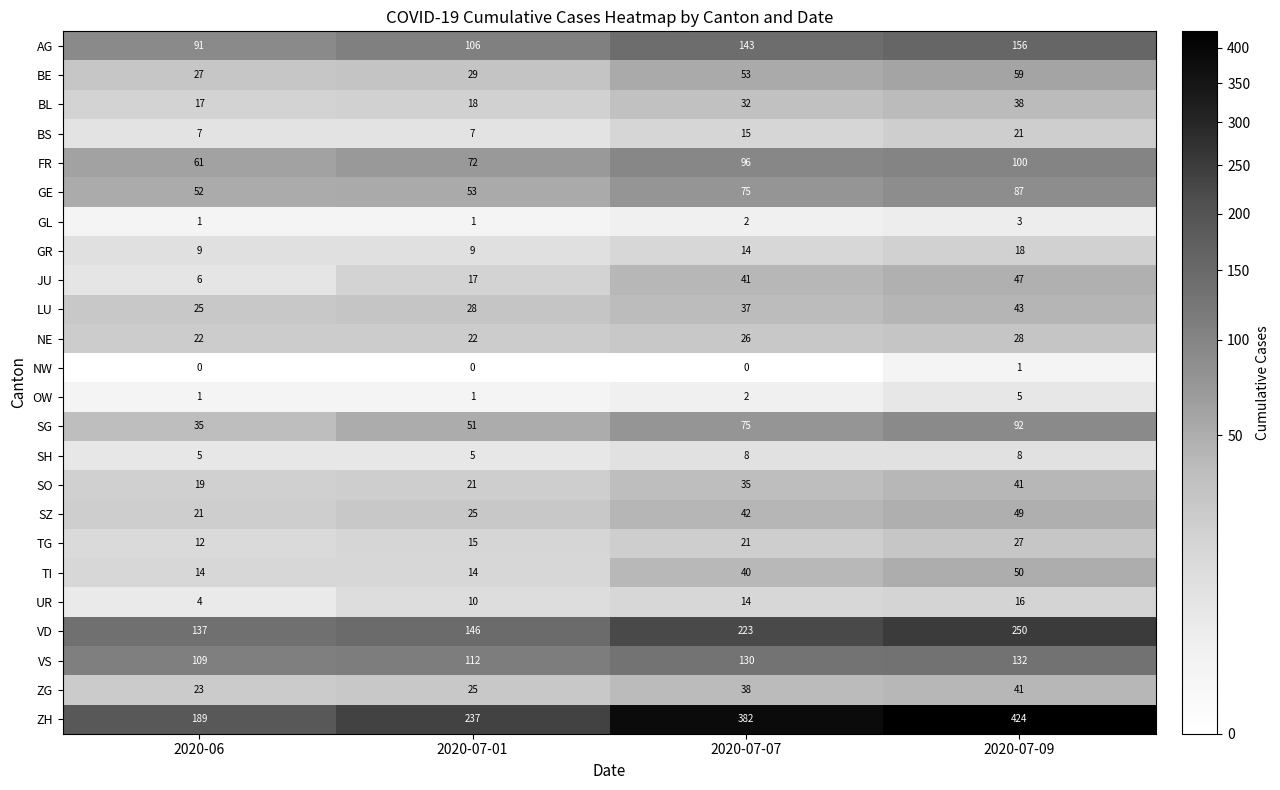

Where is GR nearest to the value 13?

2020-07-07